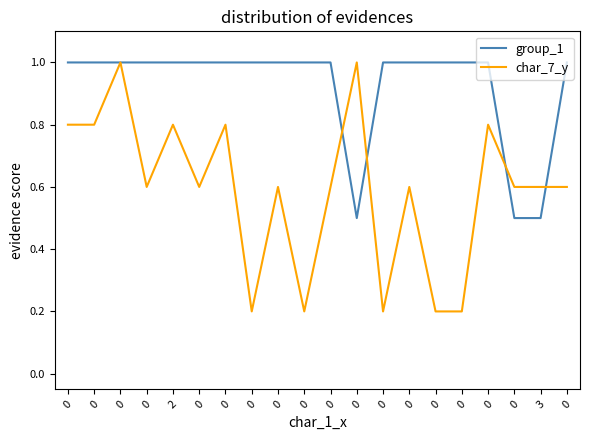

What is the total value across all series at 0?

1.8